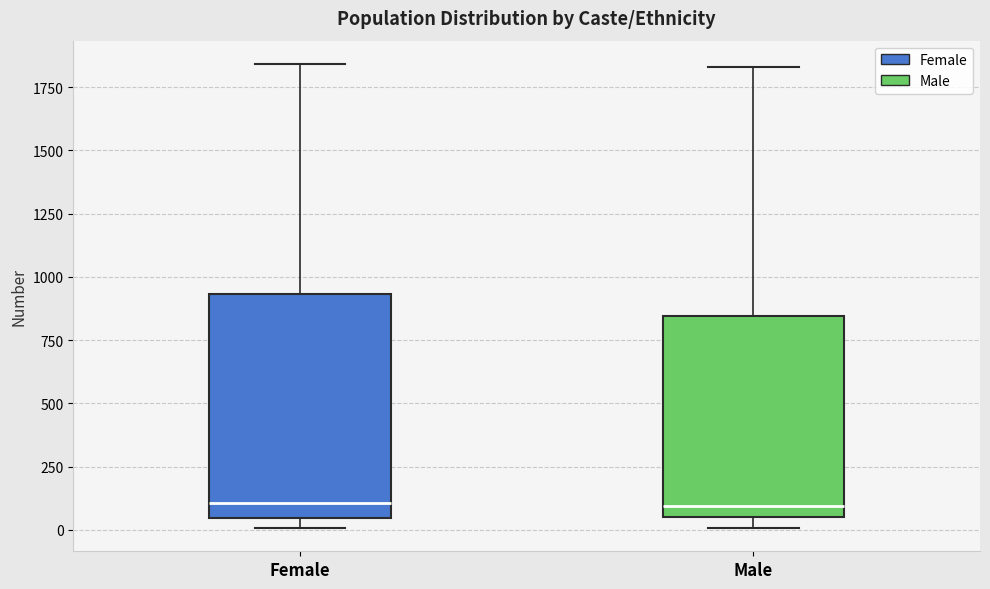

Reading left to right, read every box against the y-axis: the position of its median line, the range the box covers, and the ends of its whiskers. The values are not printed on the chart, so give them approximately, as read against the axis.

Female: median 100, box 50 to 950, whiskers 0 to 1850
Male: median 100, box 50 to 850, whiskers 0 to 1850